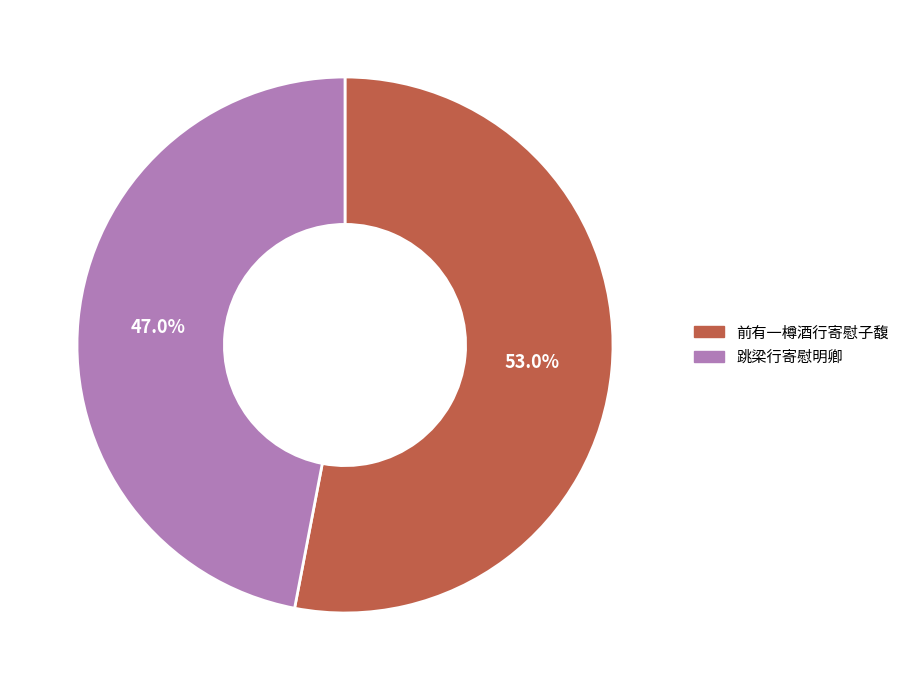

Count the number of slices in the pie.

2